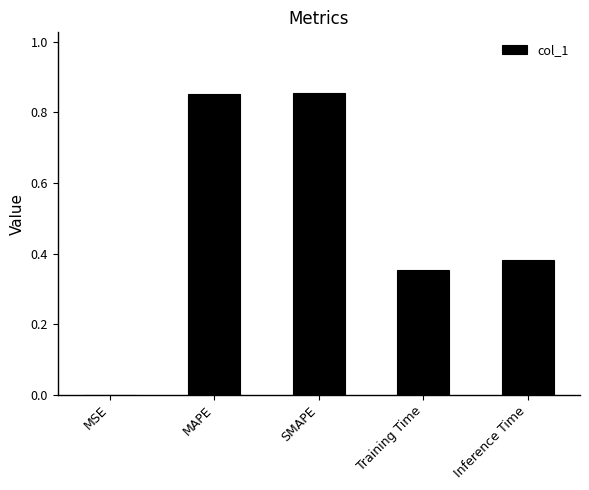

The chart shows a value of 0.0 at MSE. True or false?

True